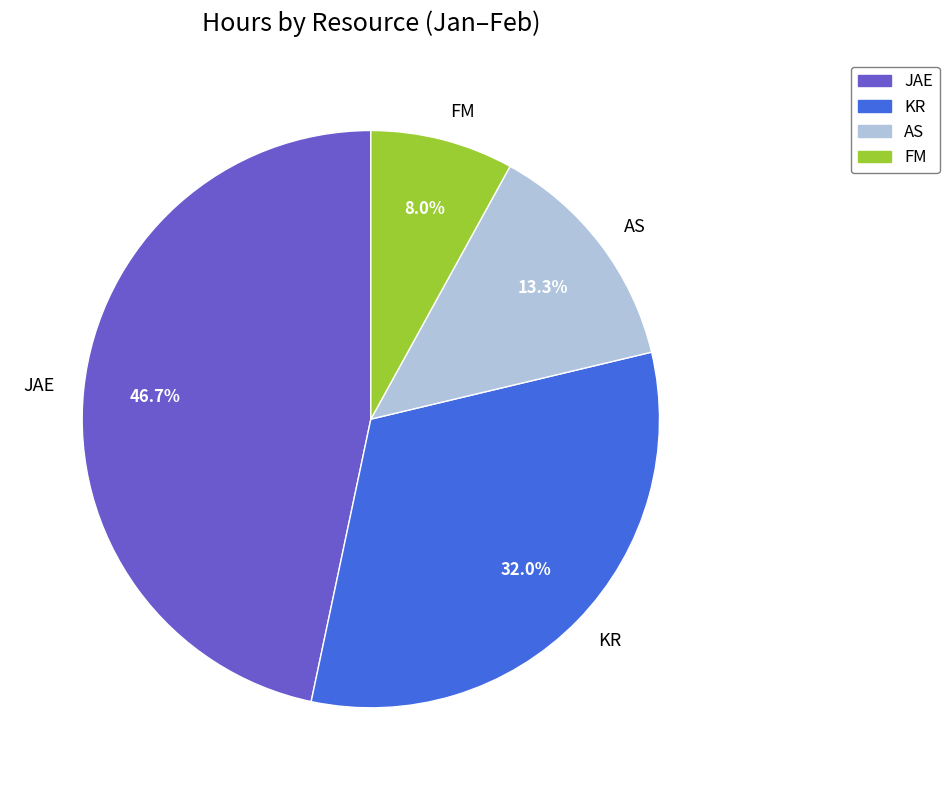

Is the sum of FM and KR greater than half?

No